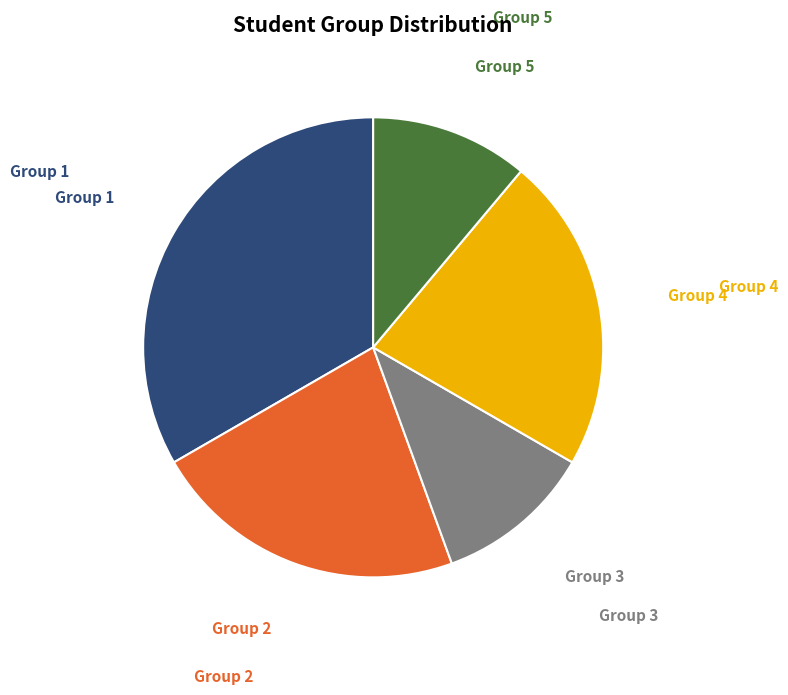

What is the ratio of the value at Group 3 to the value at Group 4?

0.5